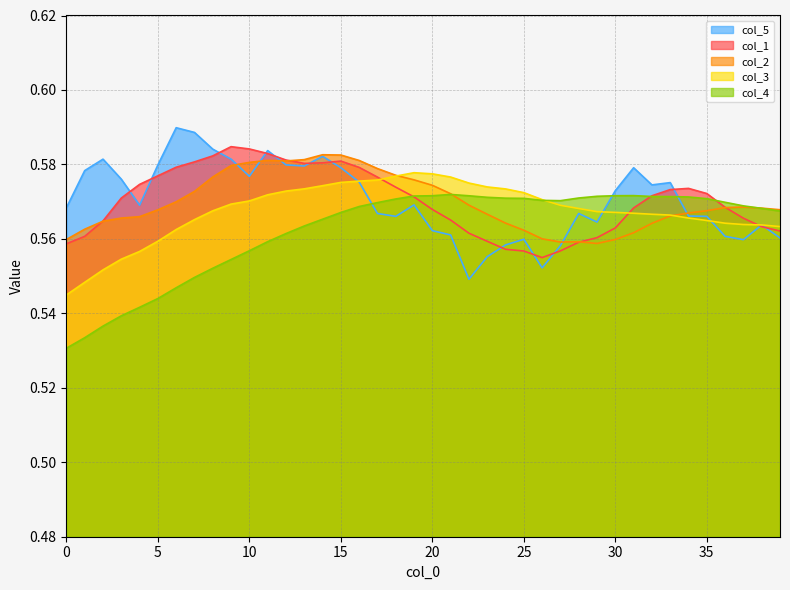

What are all the series names shown in the legend?

col_5, col_1, col_2, col_3, col_4